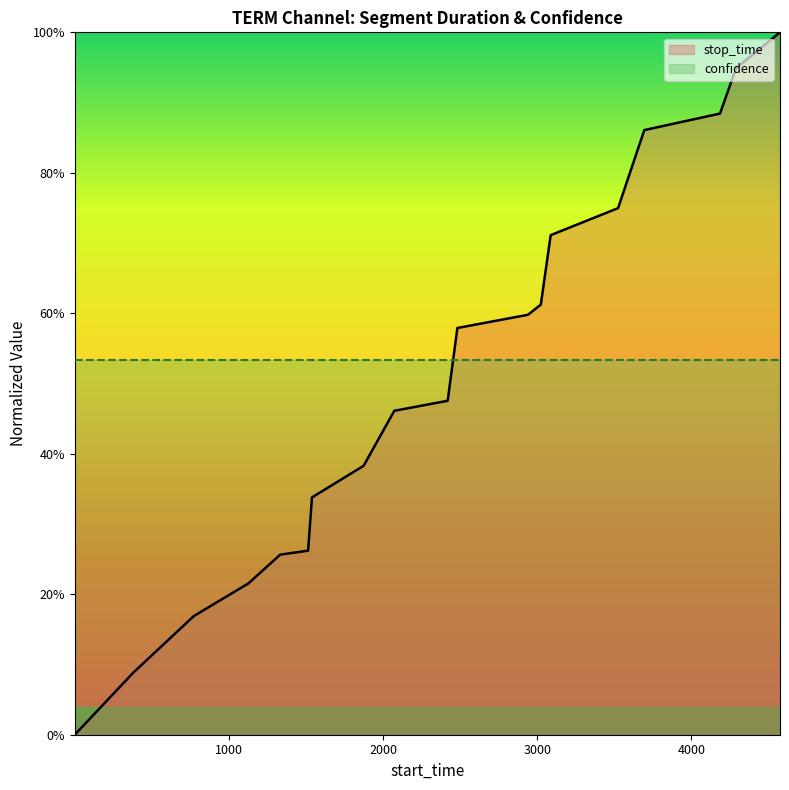

How many values exceed 0?

18